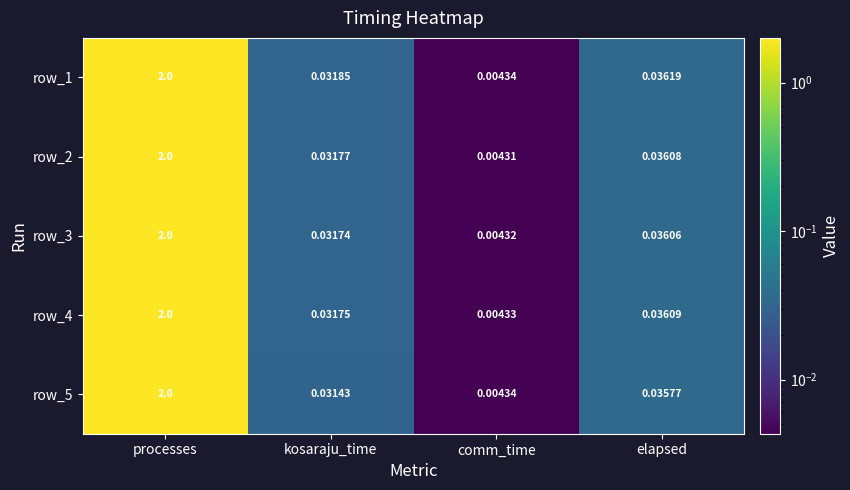

List the labels in order of row_1 value, largest first.

processes, elapsed, kosaraju_time, comm_time